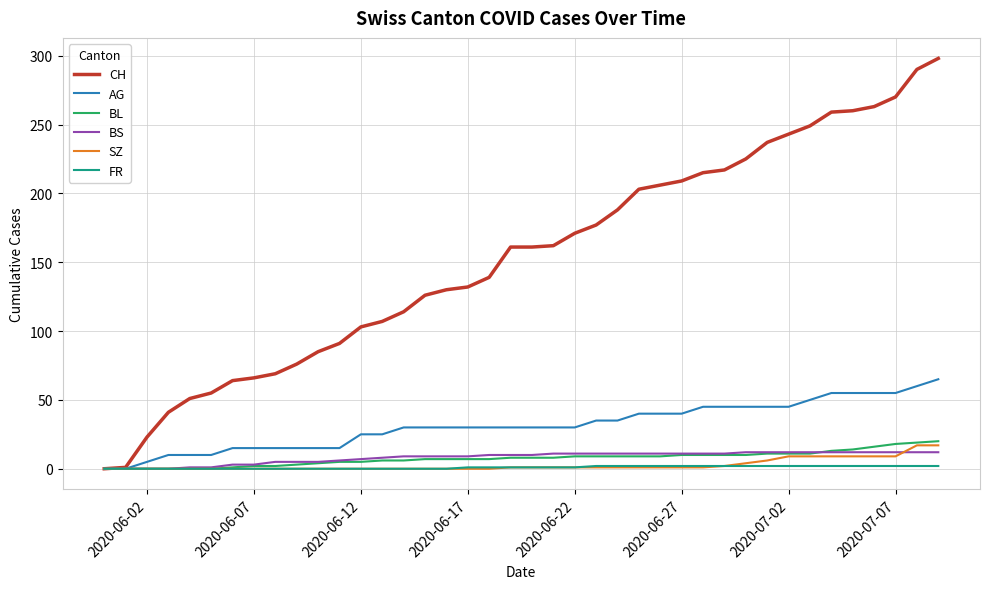

What is the greatest value displayed?

298